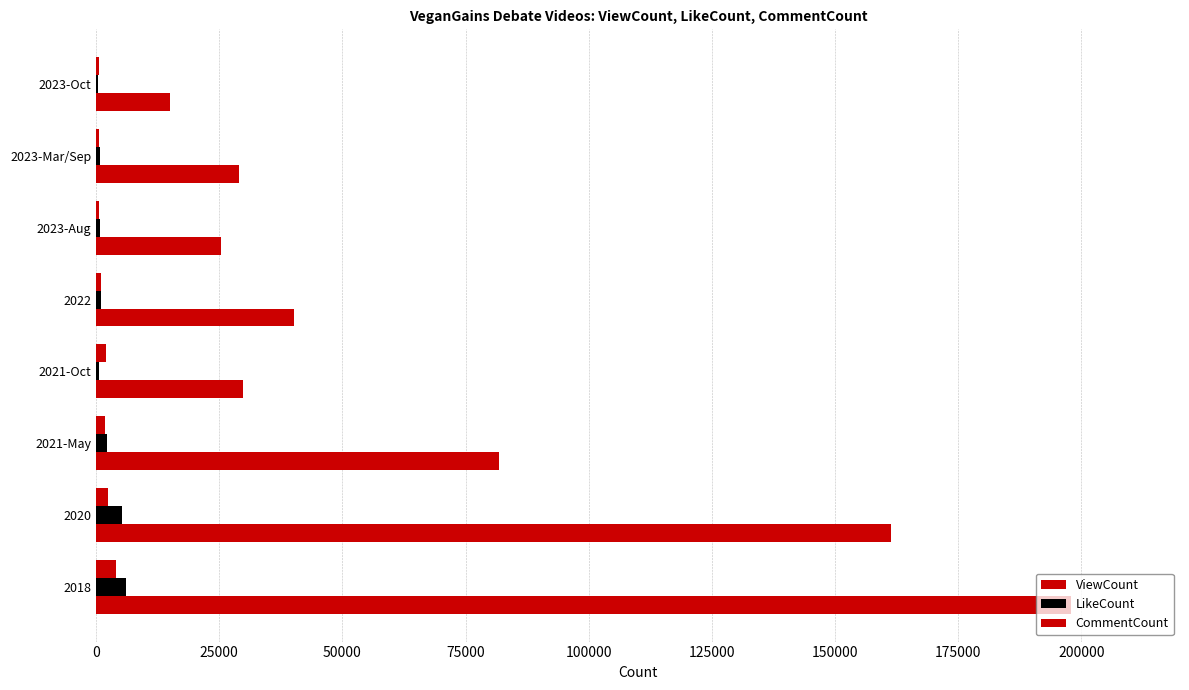

How many data points does each series have?

8